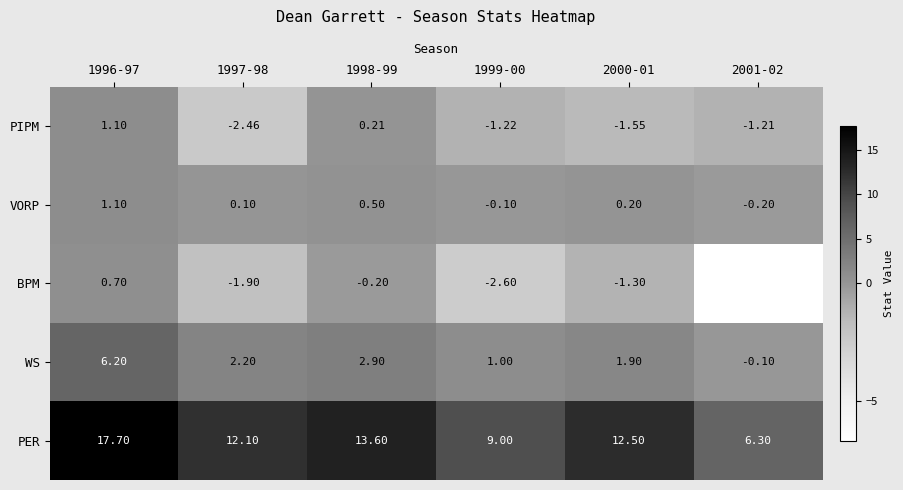

Is the value of VORP at 1998-99 greater than the value of PIPM at 1998-99?

Yes